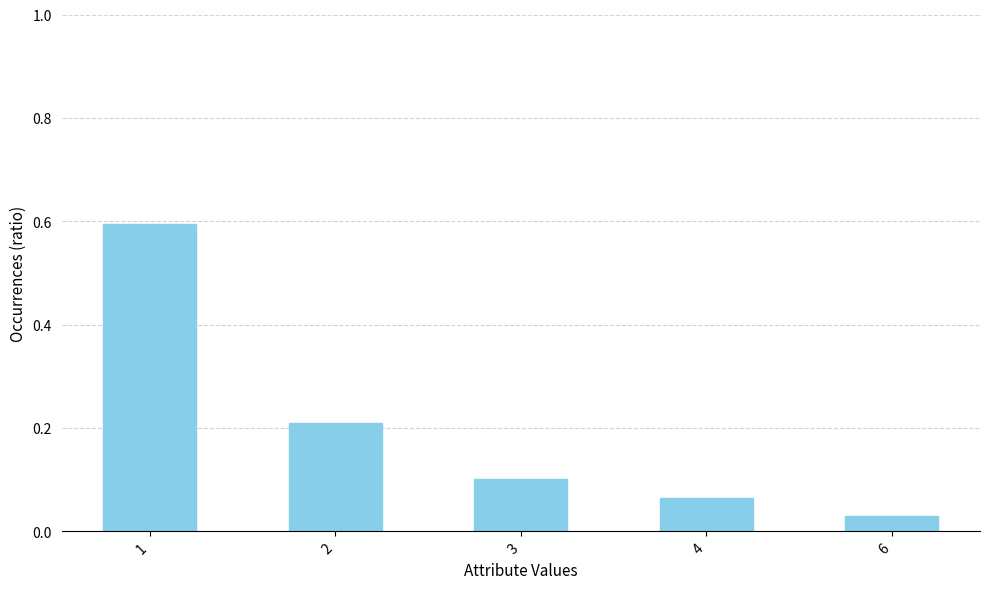

What is the difference between the maximum and second lowest values?

0.5